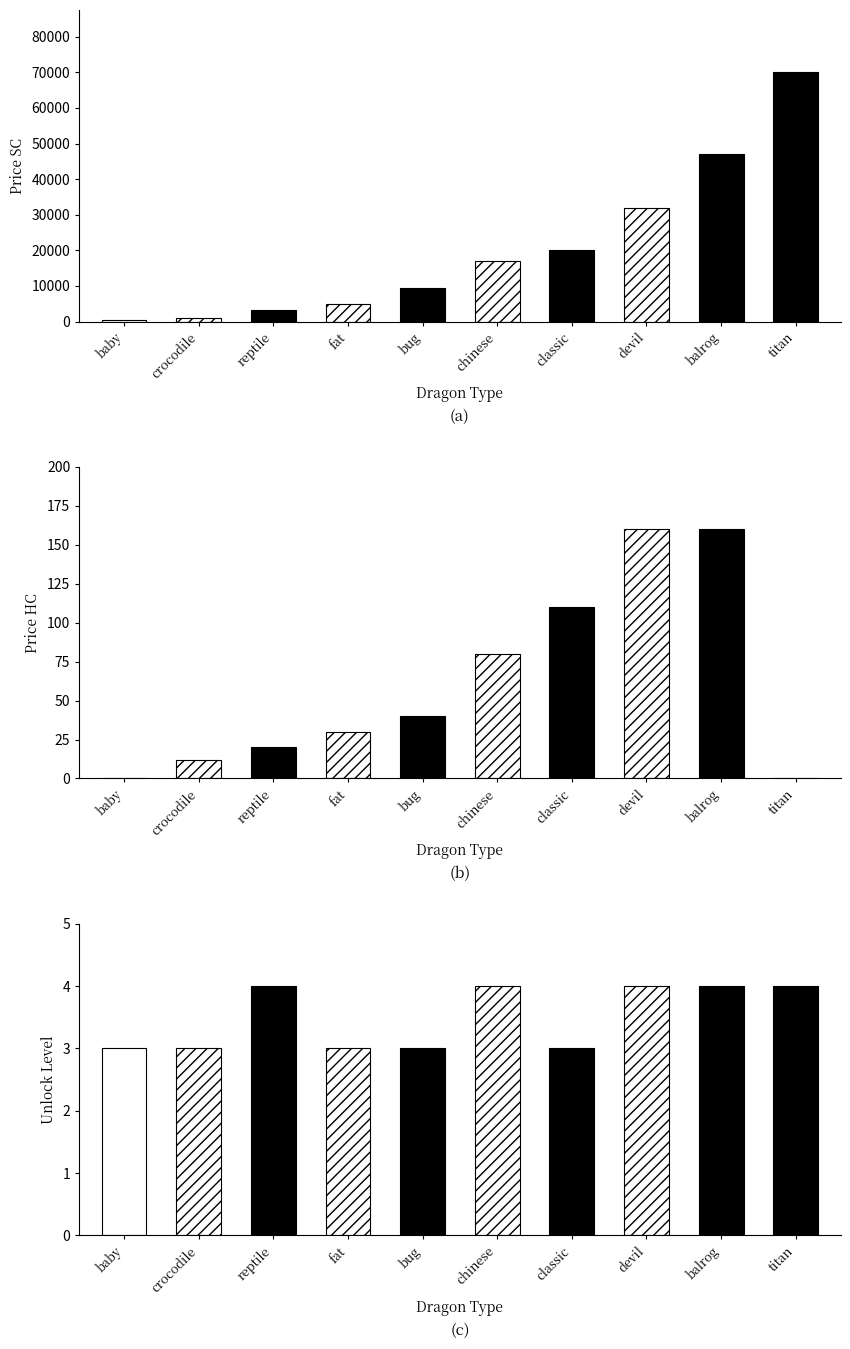

What is the value of the priceSC bar at the 2nd from the left?

900